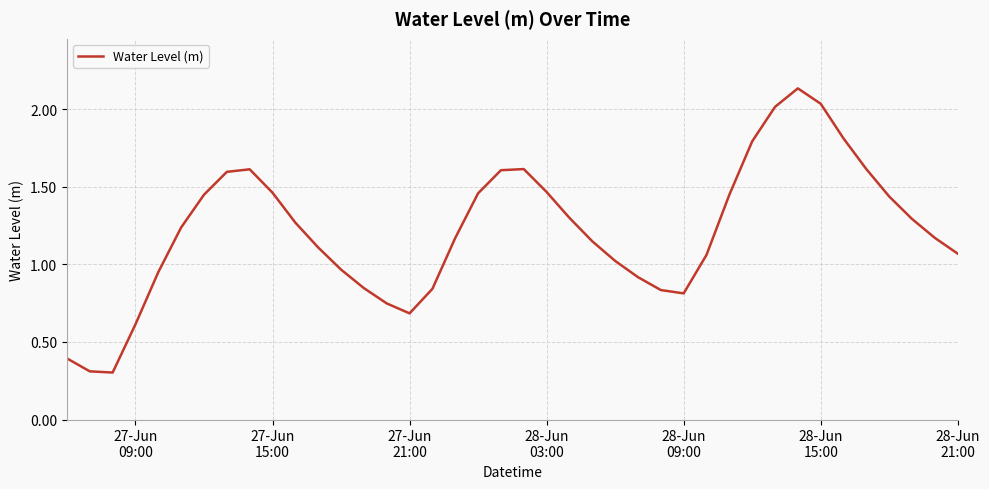

What is the smallest value displayed?

0.3